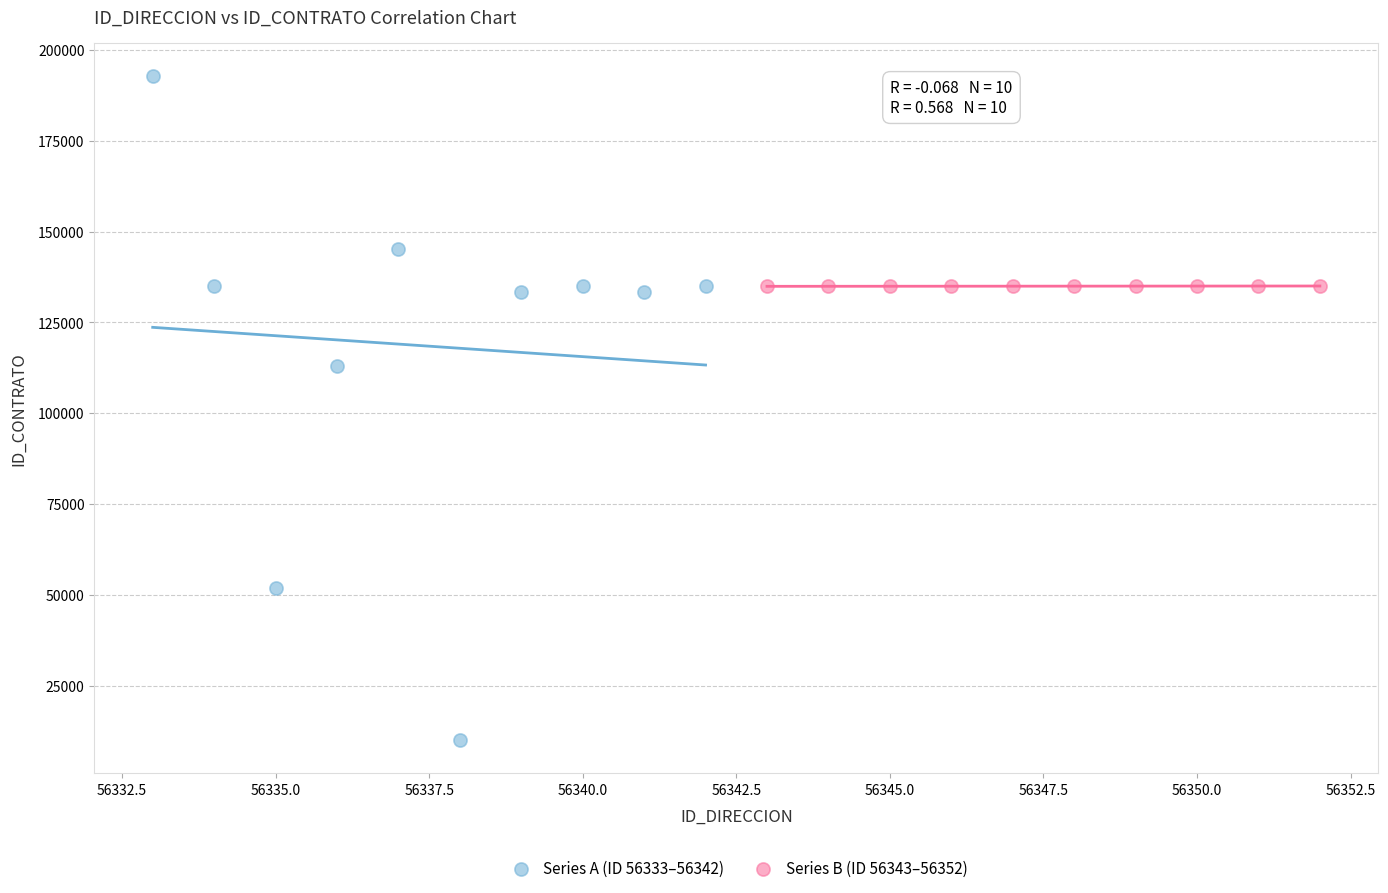

Which series reaches the maximum Y coordinate?

Series A (ID 56333–56342)